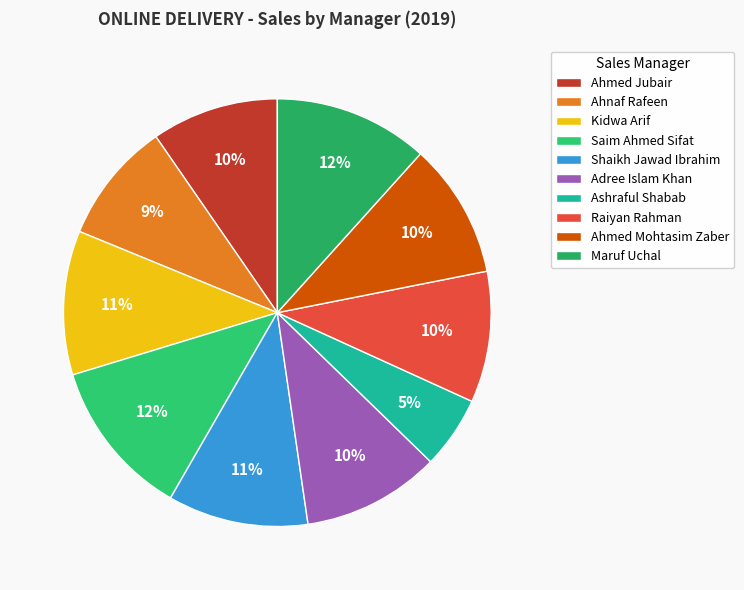

To the nearest percent, what percentage of the pie is Maruf Uchal?

12%